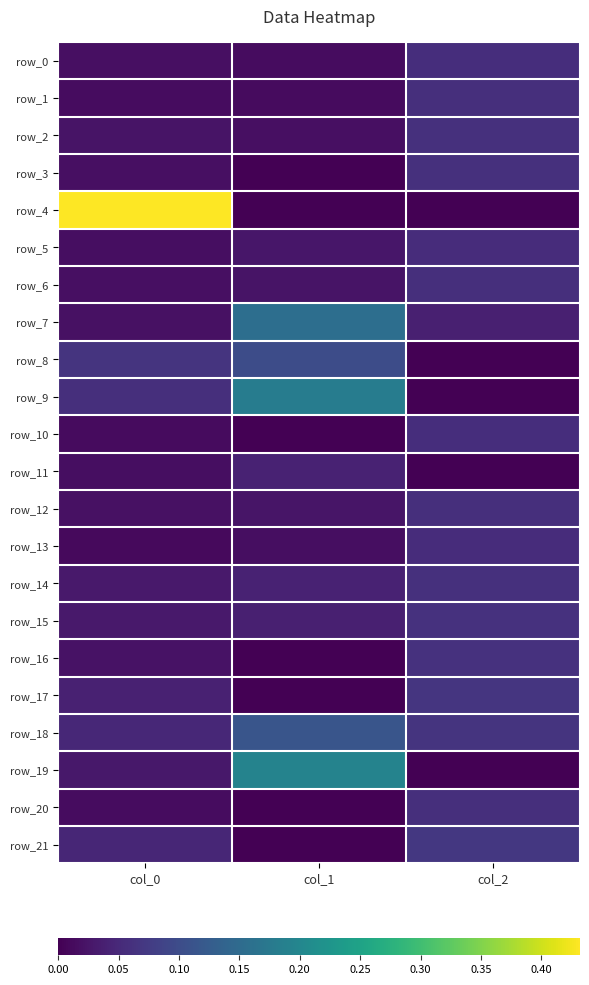

Which series has the largest total across all categories?

row_4